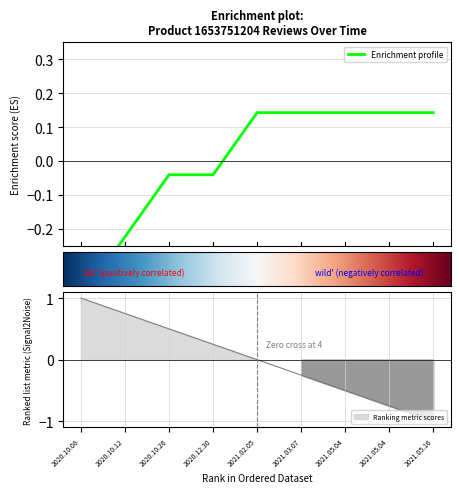

How many lines are shown in the chart?

1